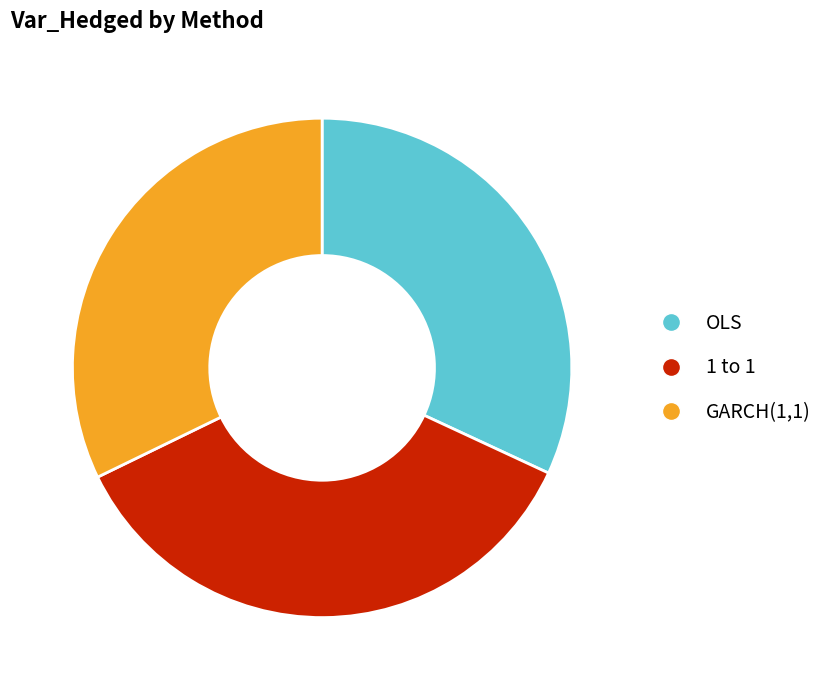

Does GARCH(1,1) account for over 50% of the chart?

No